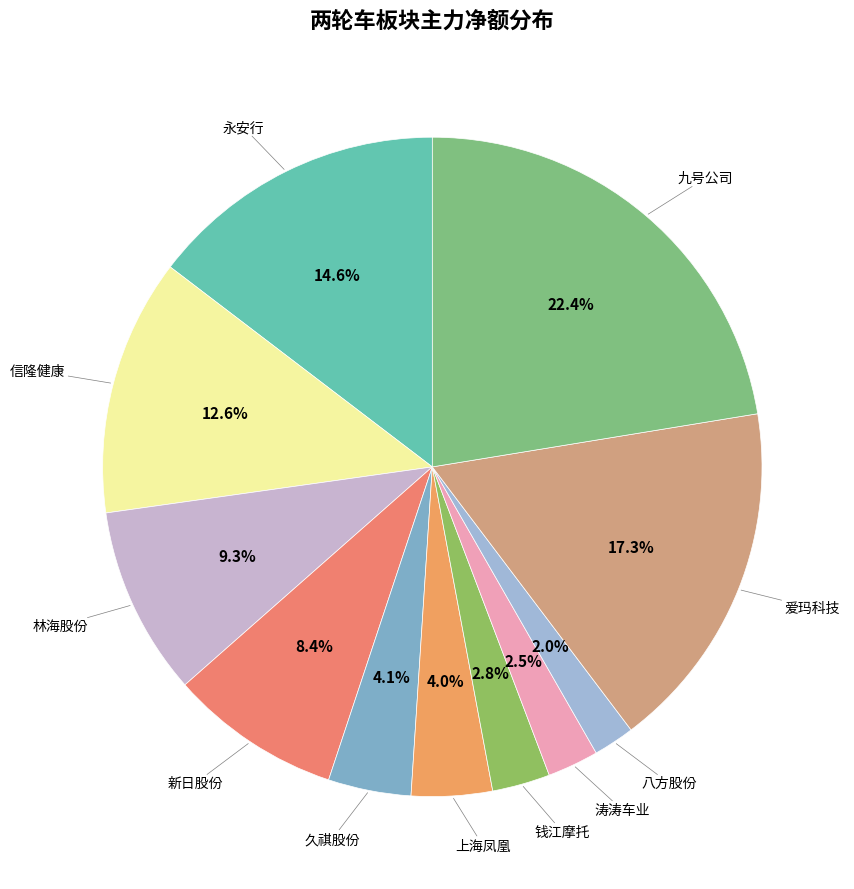

Is there any slice that represents more than half of the pie?

No